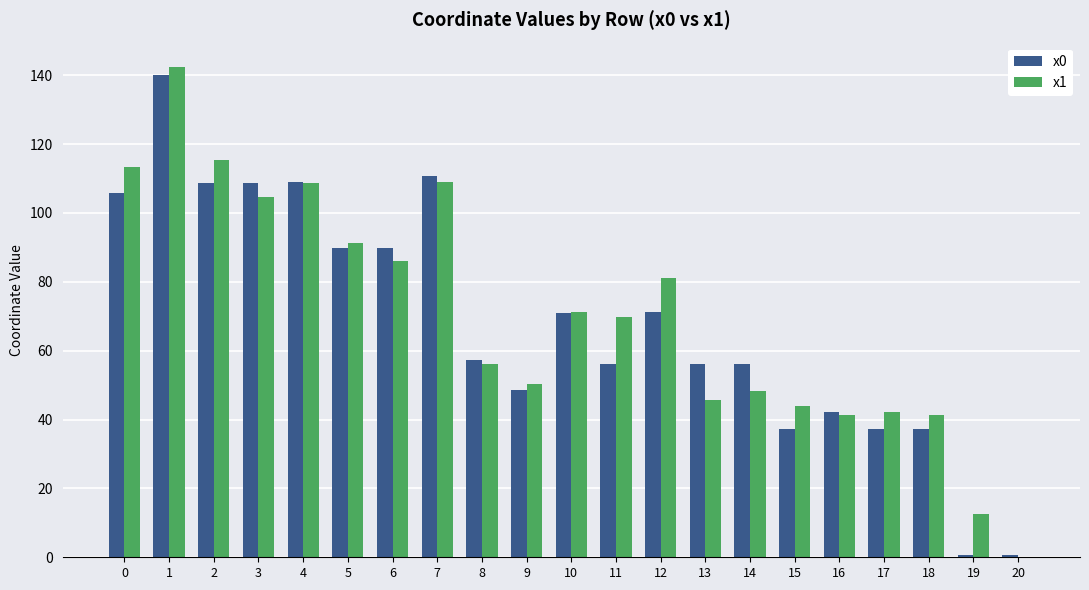

The x1 series shows 115.3 at 11. True or false?

False